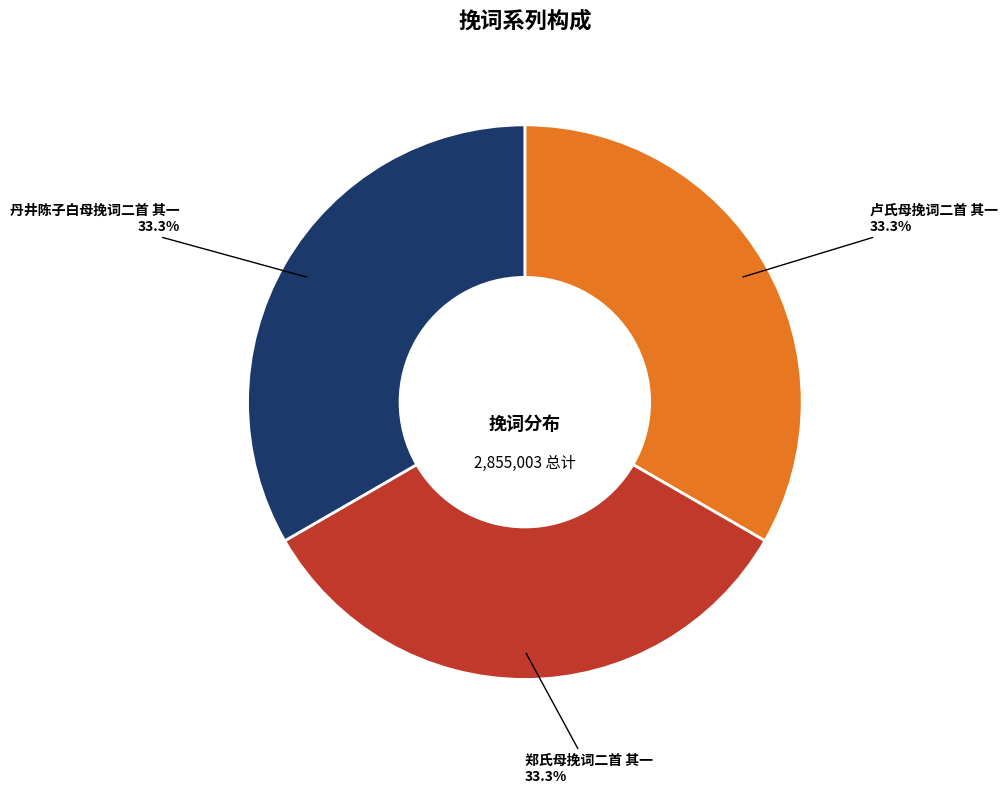

To the nearest percent, what portion does 郑氏母挽词二首 其一 represent?

33%